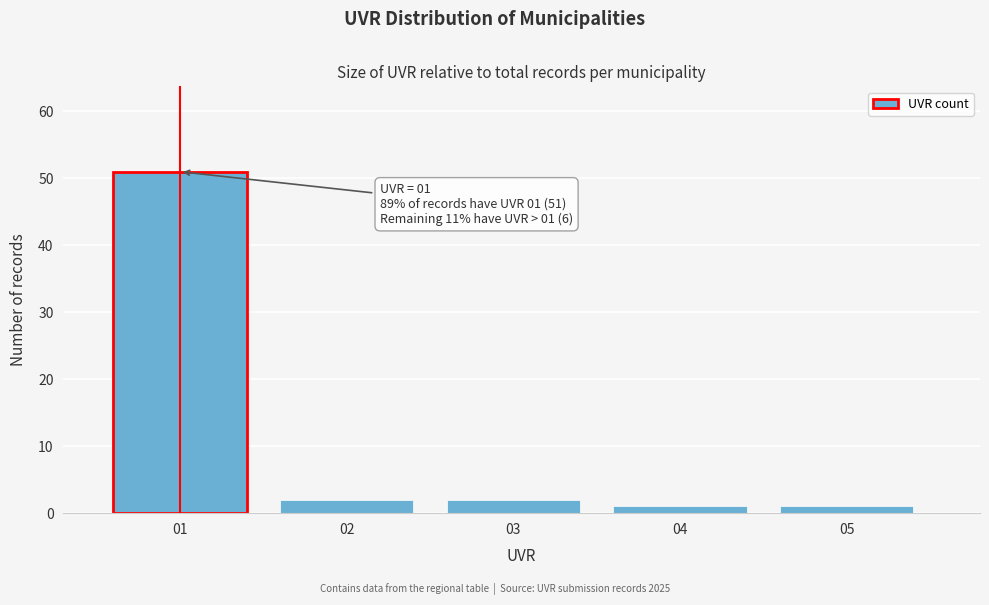

Which range on the x-axis has the tallest bar?

0.5 to 1.5